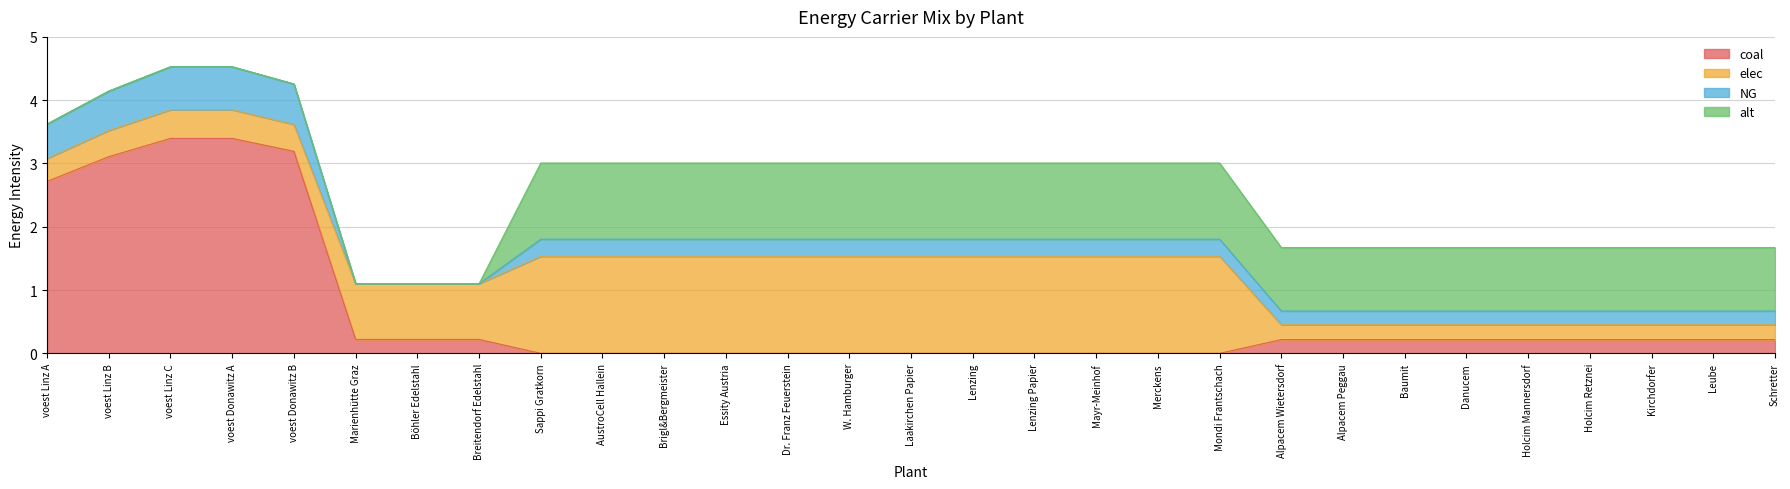

Which series changed the most between Danucem and Holcim Mannersdorf?

coal